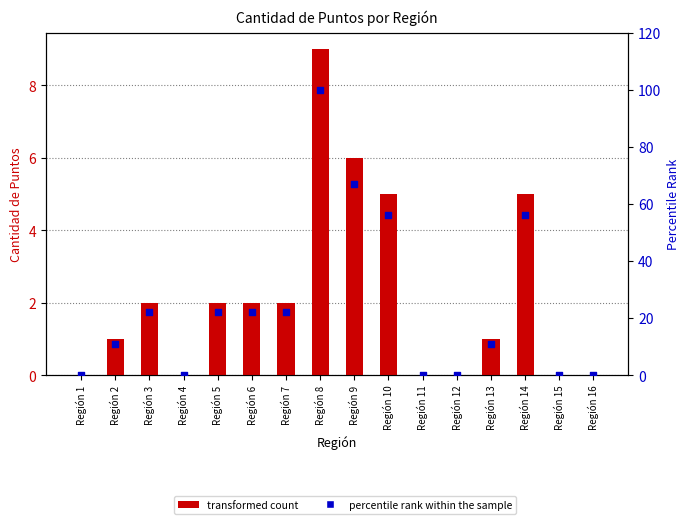

At which category is the sum across all series the highest?

Región 8